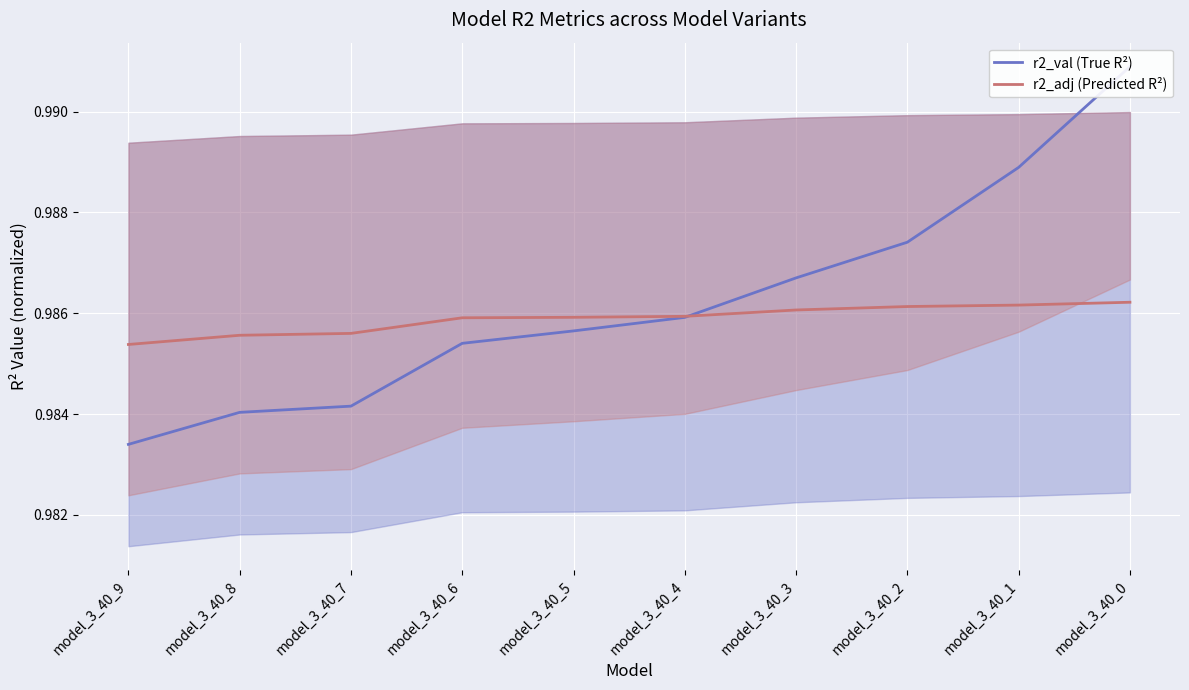

Reading left to right, extract all data points from this chart.

r2_val (True R²): model_3_40_9=1.0	model_3_40_8=1.0	model_3_40_7=1.0	model_3_40_6=1.0	model_3_40_5=1.0	model_3_40_4=1.0	model_3_40_3=1.0	model_3_40_2=1.0	model_3_40_1=1.0	model_3_40_0=1.0
r2_adj (Predicted R²): model_3_40_9=1.0	model_3_40_8=1.0	model_3_40_7=1.0	model_3_40_6=1.0	model_3_40_5=1.0	model_3_40_4=1.0	model_3_40_3=1.0	model_3_40_2=1.0	model_3_40_1=1.0	model_3_40_0=1.0